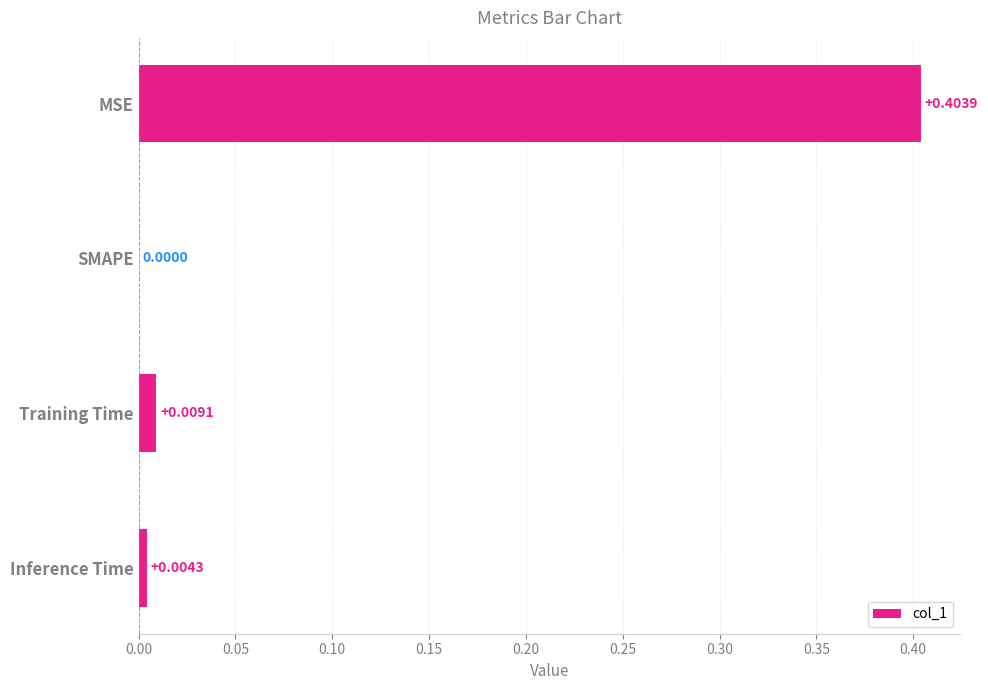

Which has a higher value, SMAPE or Training Time?

Training Time